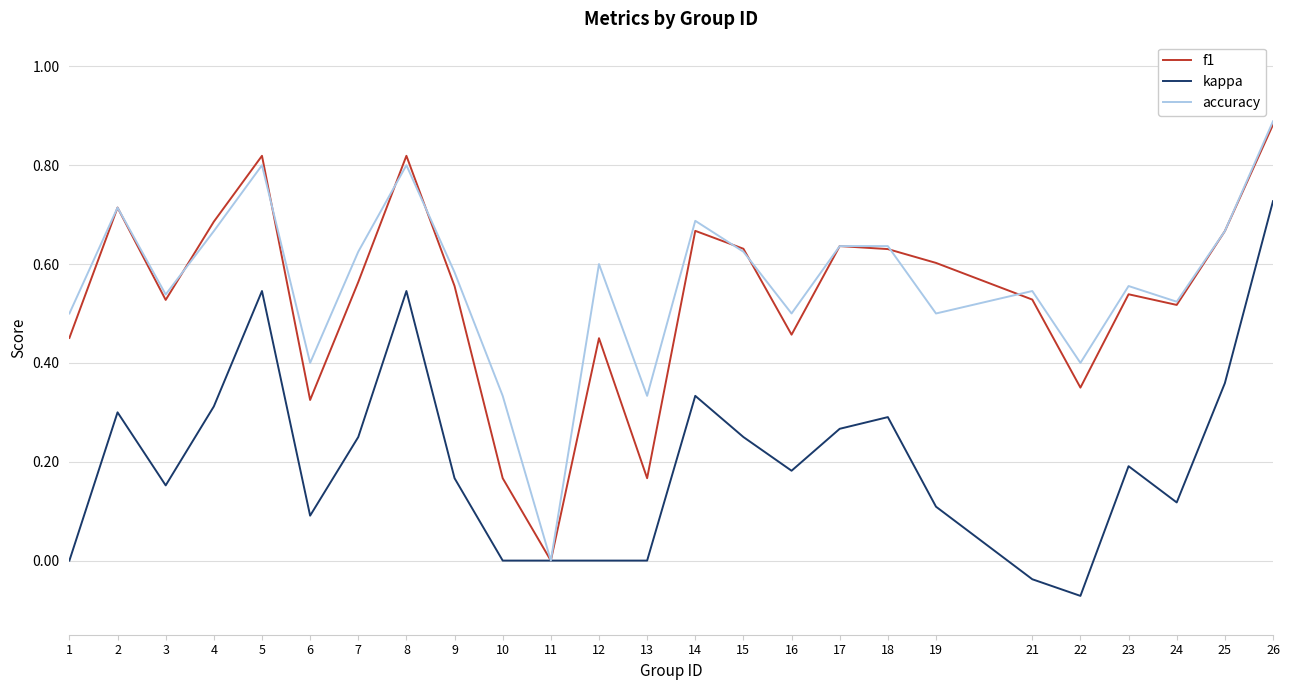

Between 15 and 23, which series saw the biggest shift?

f1